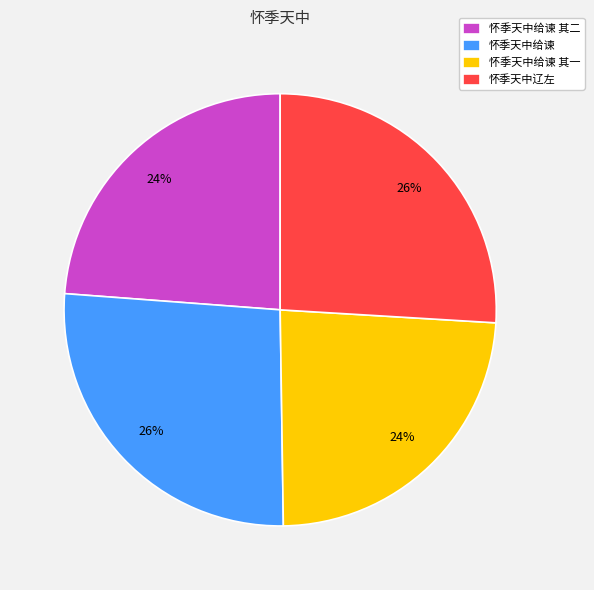

How many slices are in this pie chart?

4